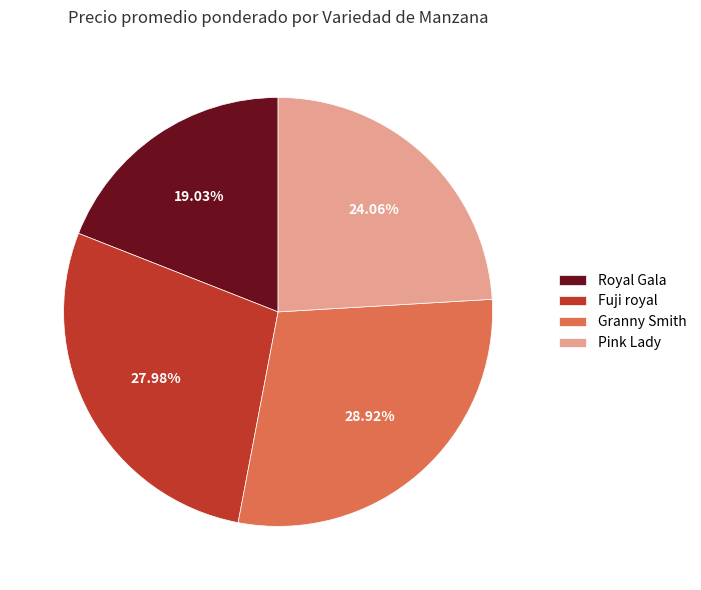

Does Fuji royal represent more than half of the total?

No